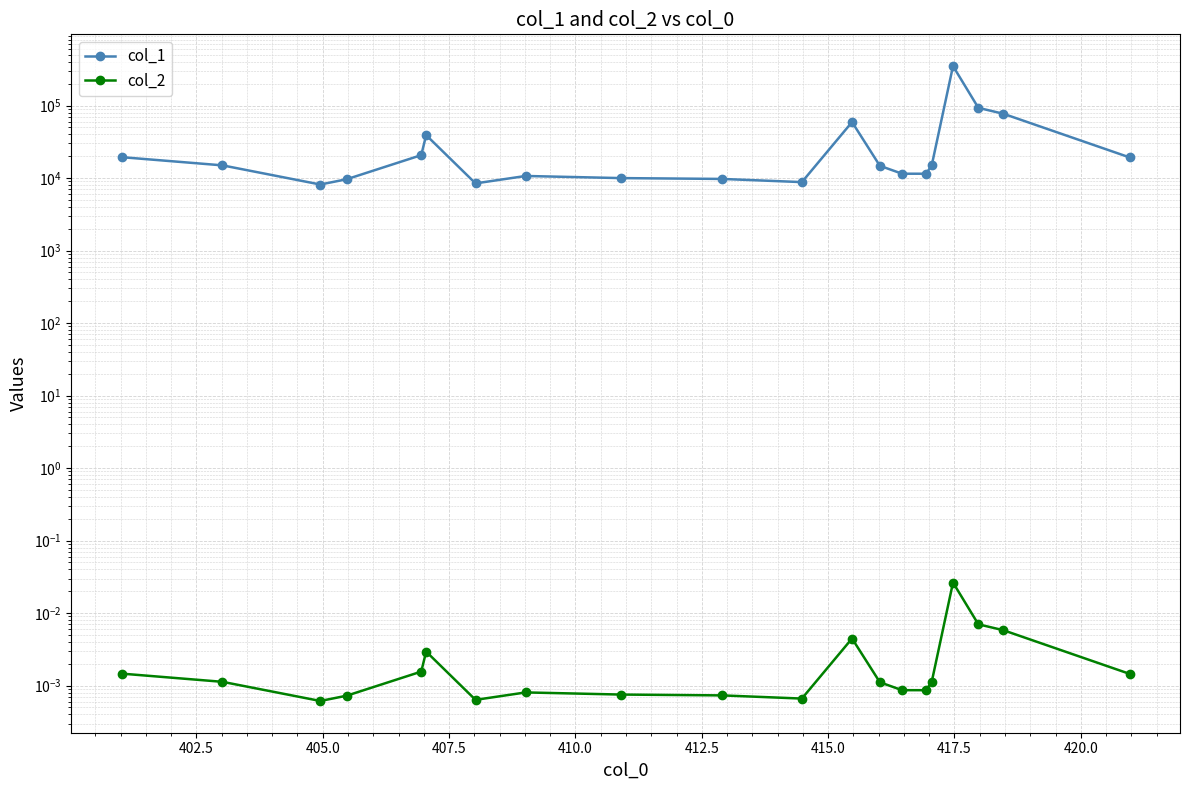

True or false: col_1 and col_2 intersect in this chart.

False